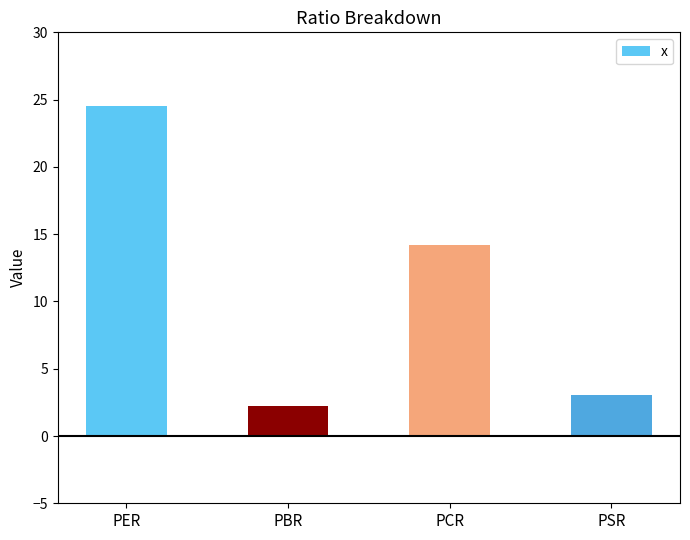

True or false: the data shows 3.1 at PSR.

True